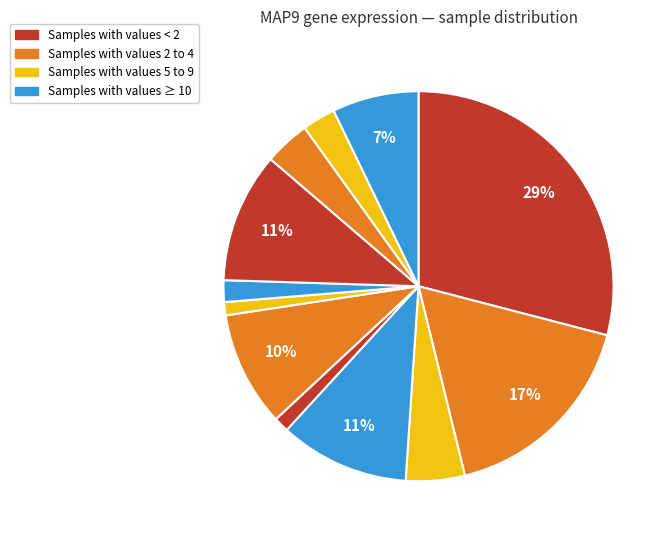

How many slices are in this pie chart?

12